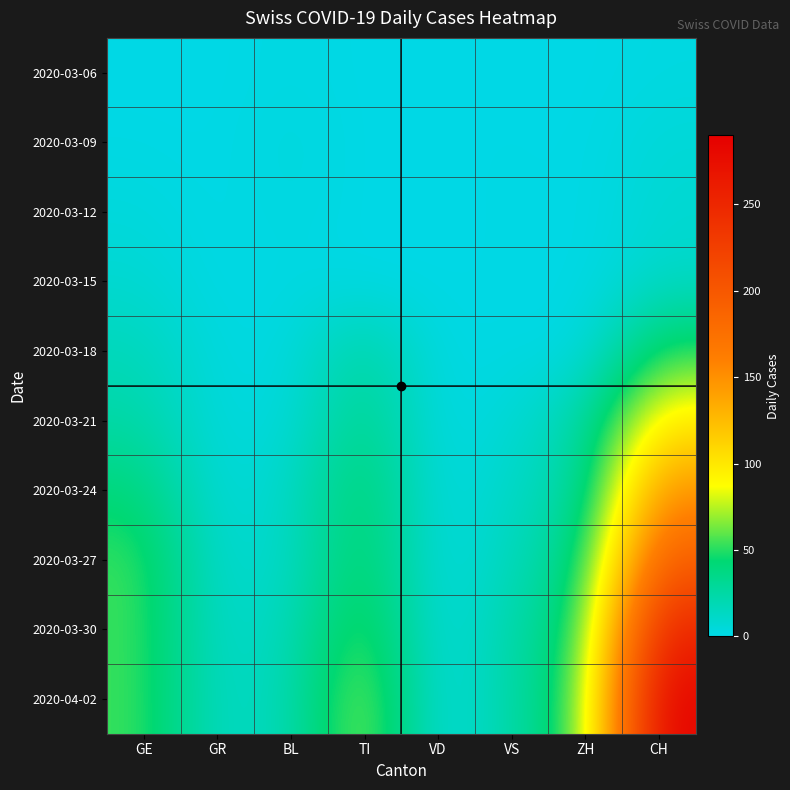

Reading left to right, extract all data points from this chart.

2020-03-06: GE=0	GR=0	BL=2	TI=0	VD=0	VS=0	ZH=0	CH=2
2020-03-09: GE=1	GR=0	BL=4	TI=0	VD=0	VS=1	ZH=0	CH=6
2020-03-12: GE=4	GR=0	BL=3	TI=0	VD=0	VS=1	ZH=0	CH=8
2020-03-15: GE=8	GR=0	BL=2	TI=0	VD=0	VS=1	ZH=0	CH=11
2020-03-18: GE=17	GR=2	BL=2	TI=28	VD=0	VS=2	ZH=0	CH=51
2020-03-21: GE=24	GR=3	BL=4	TI=37	VD=0	VS=6	ZH=23	CH=99
2020-03-24: GE=41	GR=3	BL=11	TI=48	VD=0	VS=12	ZH=26	CH=149
2020-03-27: GE=54	GR=7	BL=11	TI=51	VD=0	VS=16	ZH=38	CH=194
2020-03-30: GE=54	GR=9	BL=16	TI=61	VD=0	VS=23	ZH=46	CH=255
2020-04-02: GE=54	GR=11	BL=18	TI=73	VD=0	VS=24	ZH=53	CH=290